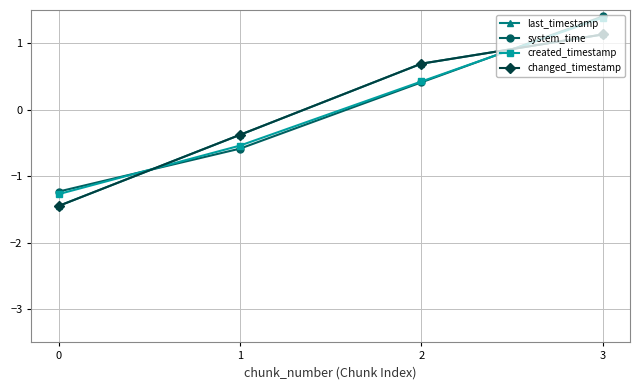

Is this an area chart (filled region under the line)?

No